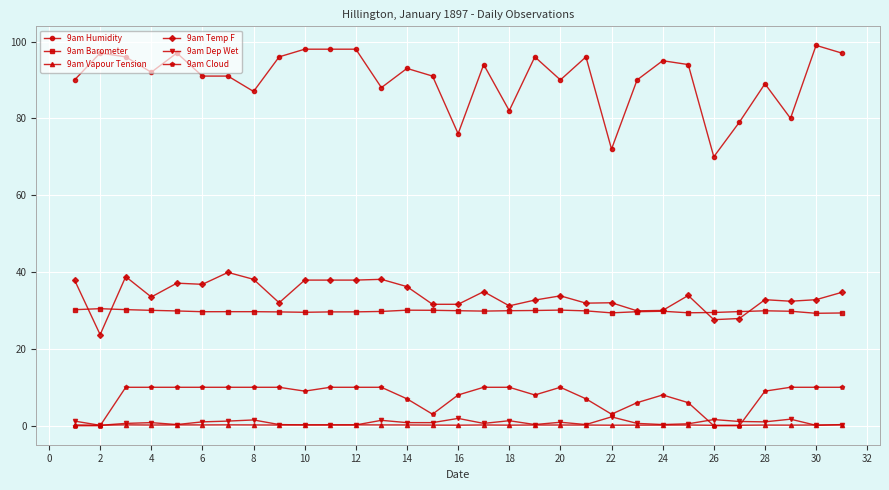

How many distinct data groups are displayed?

6